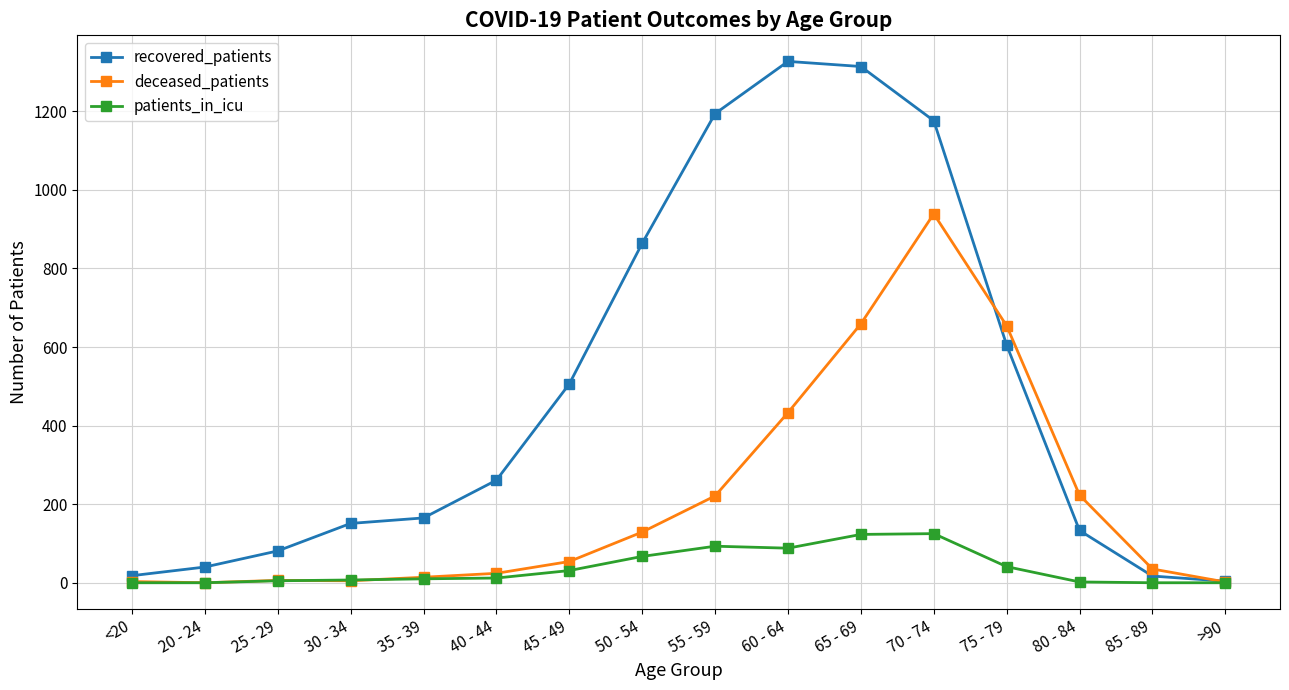

The deceased_patients series shows -500 at 20 - 24. True or false?

False